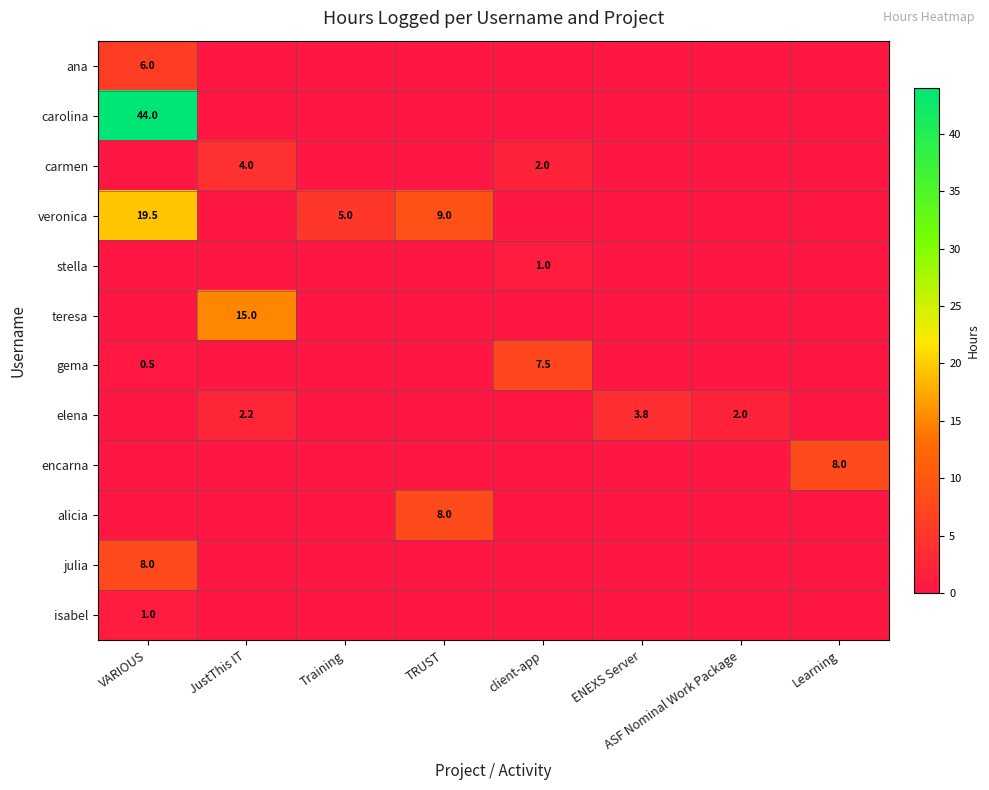

The value of alicia at TRUST is 8.0. True or false?

True